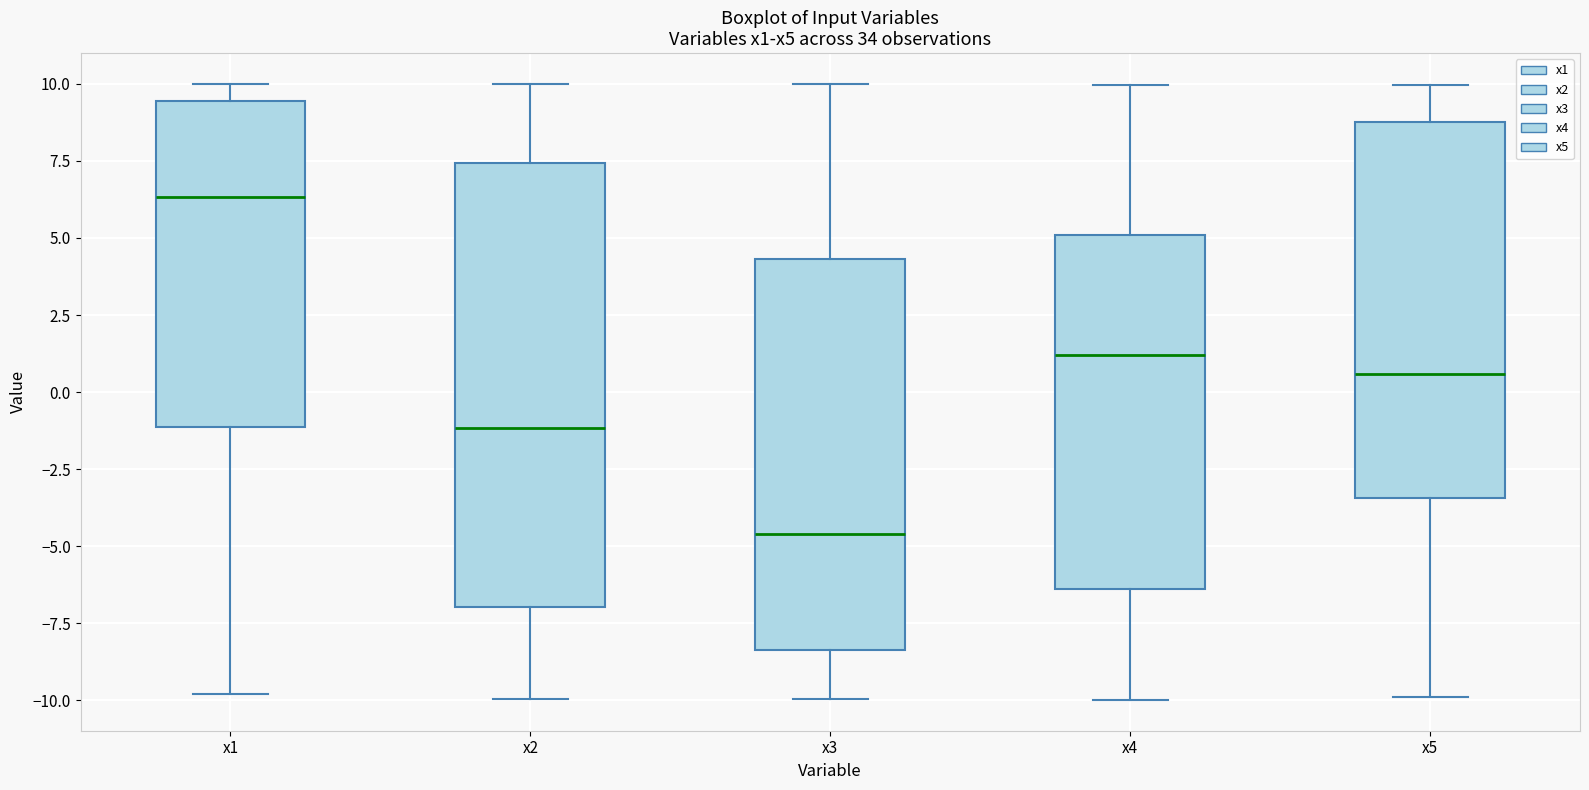

Which box has the highest median line?

x1